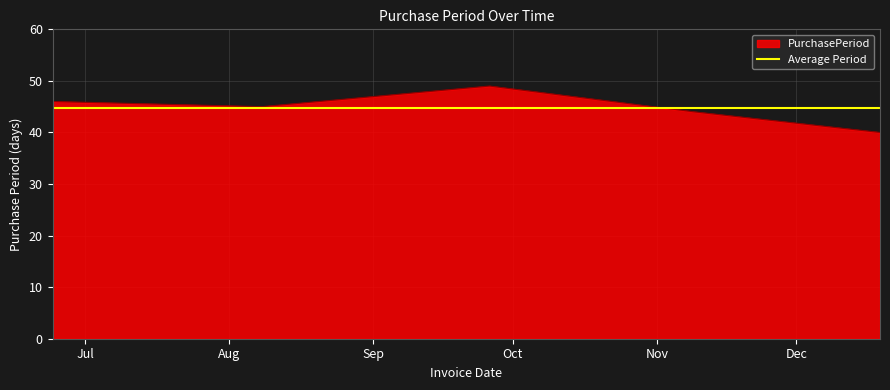

Reading left to right, extract all data points from this chart.

2016-06-24=46	2016-08-08=45	2016-09-26=49	2016-11-09=44	2016-12-19=40